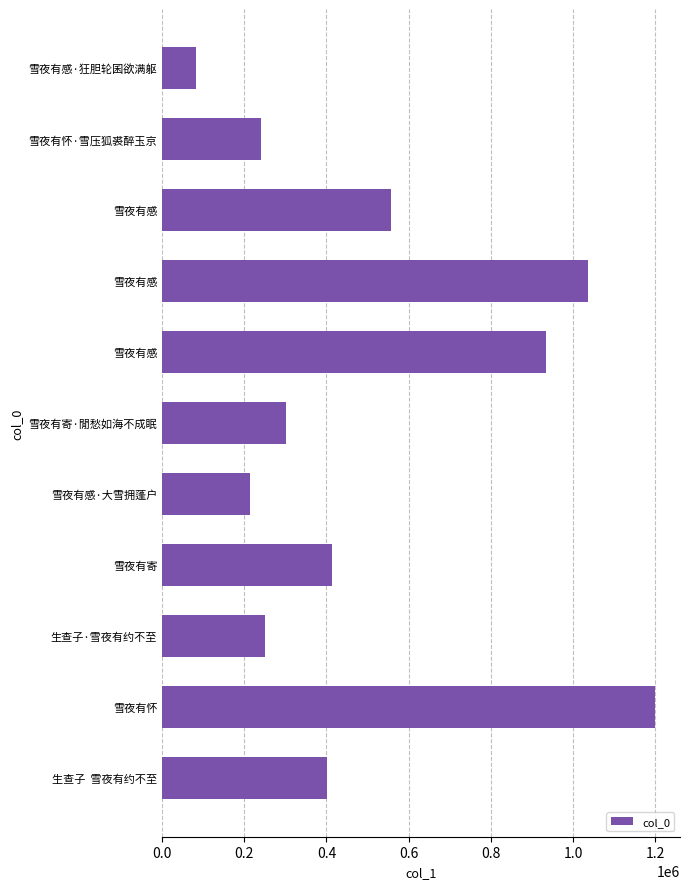

How many bars are there in total?

11